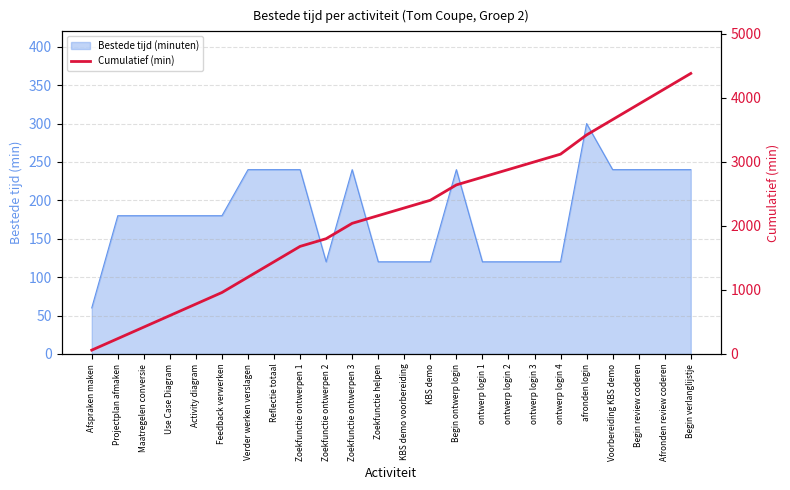

Which label corresponds to the smallest value in the chart?

Afspraken maken